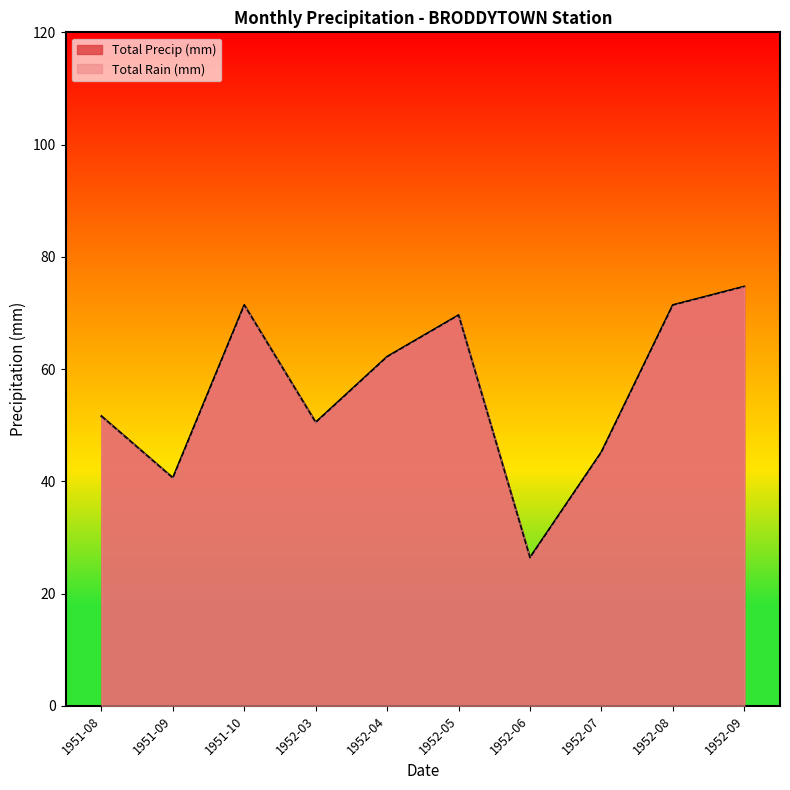

Reading right to left, extract all data points from this chart.

Total Rain (mm): 74.7	71.4	45.2	26.4	69.6	62.2	50.5	71.4	40.6	51.6
Total Precip (mm): 74.7	71.4	45.2	26.4	69.6	62.2	50.5	71.4	40.6	51.6